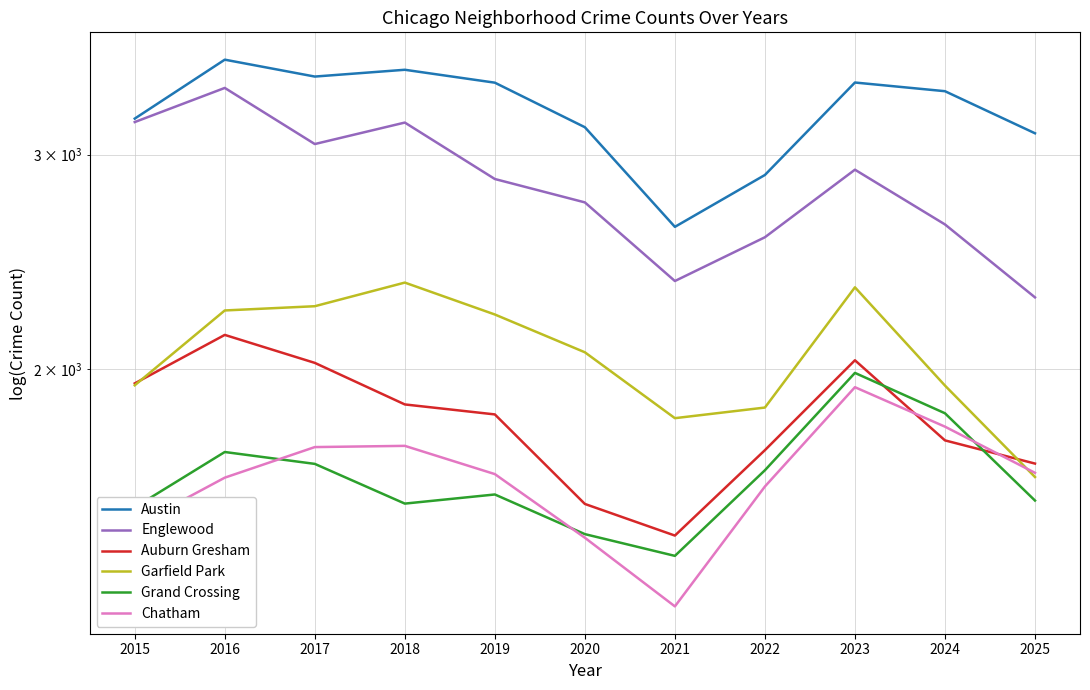

Which category has the lowest value in the Auburn Gresham series?

2021